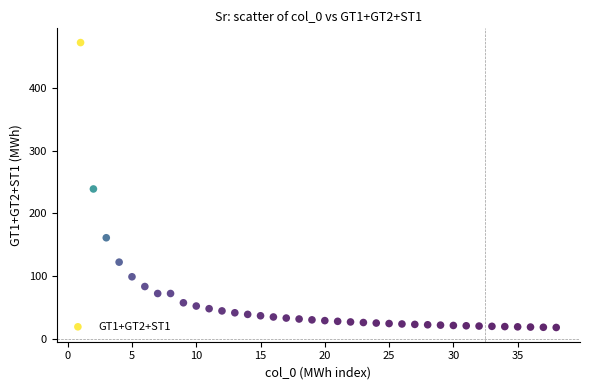

What Y value in the scatter plot is closest to 245?

239.2